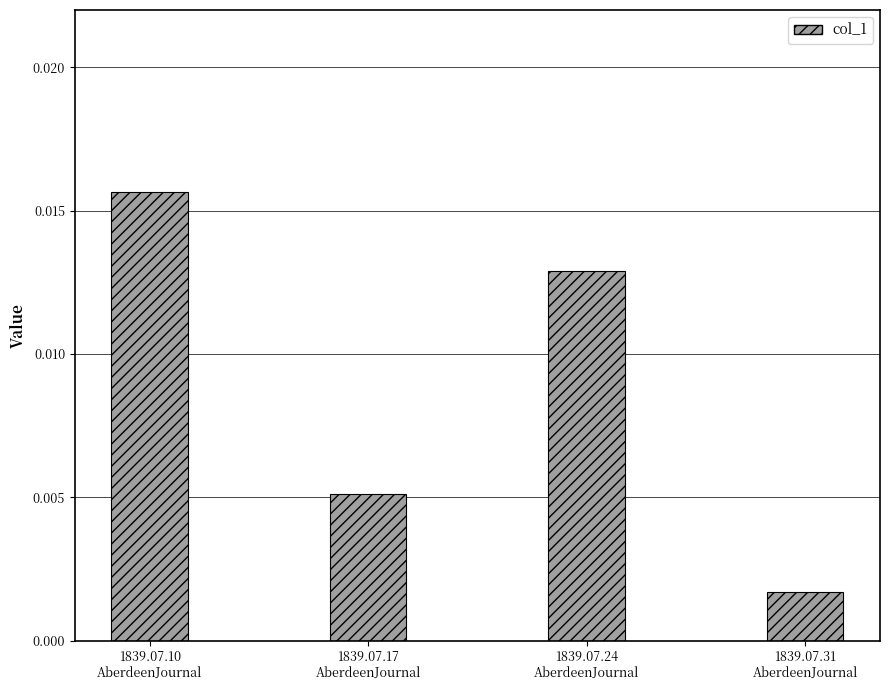

Are the bars grouped side by side (vs. stacked)?

No